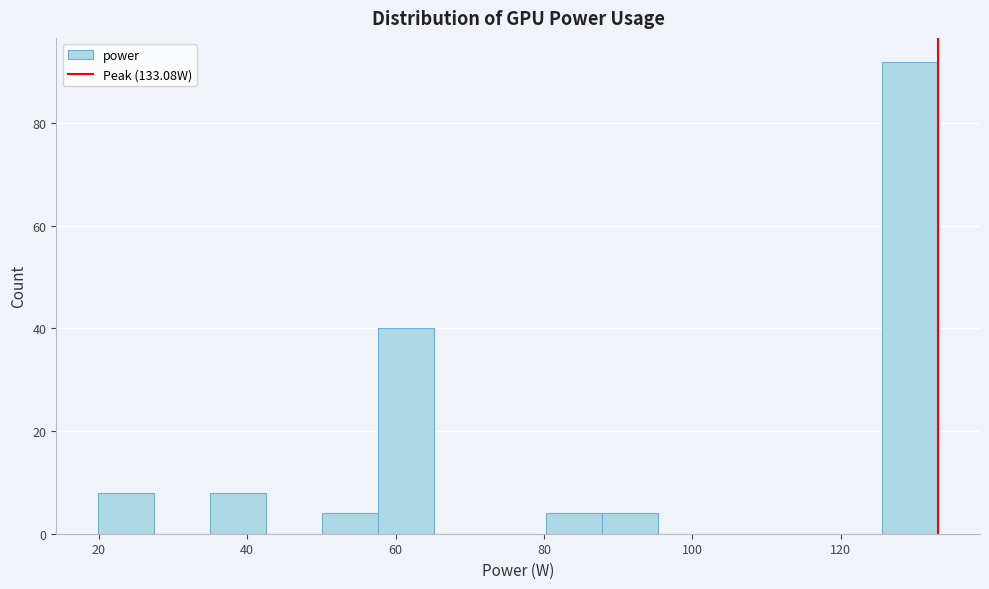

Read against the x-axis, roughly where is the centre of the tallest bar?

130